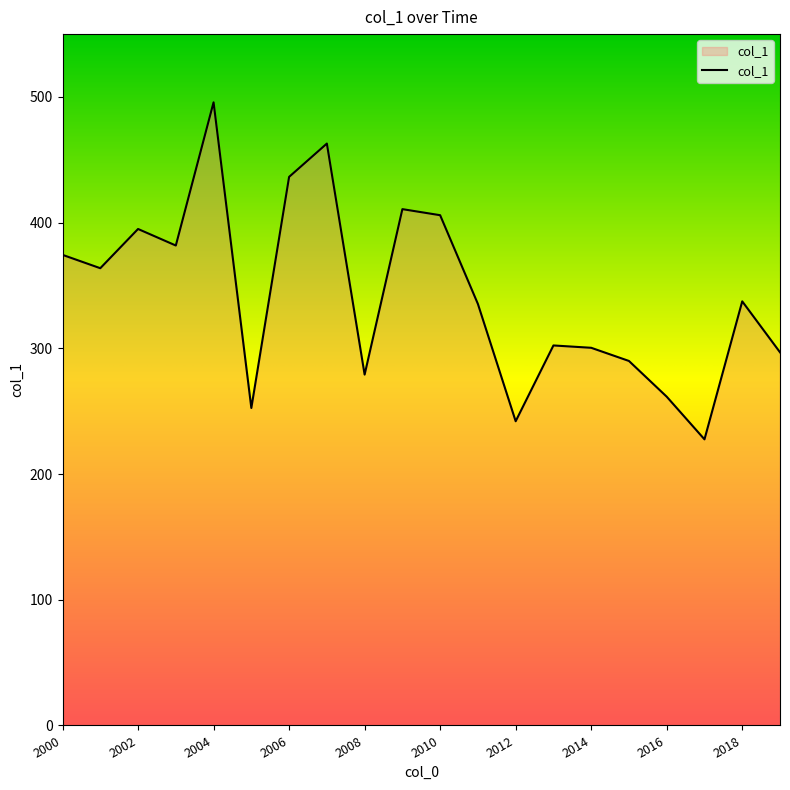

What is the greatest value displayed?

495.7